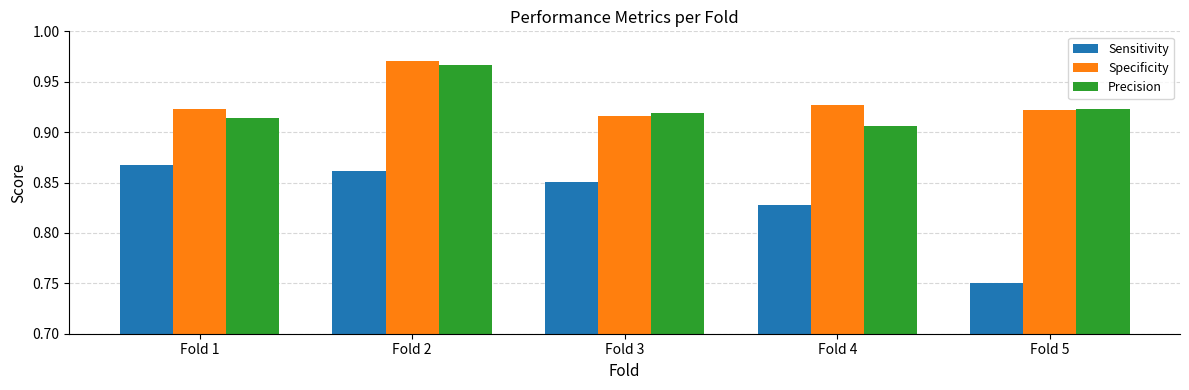

How many categories are shown in the chart?

5